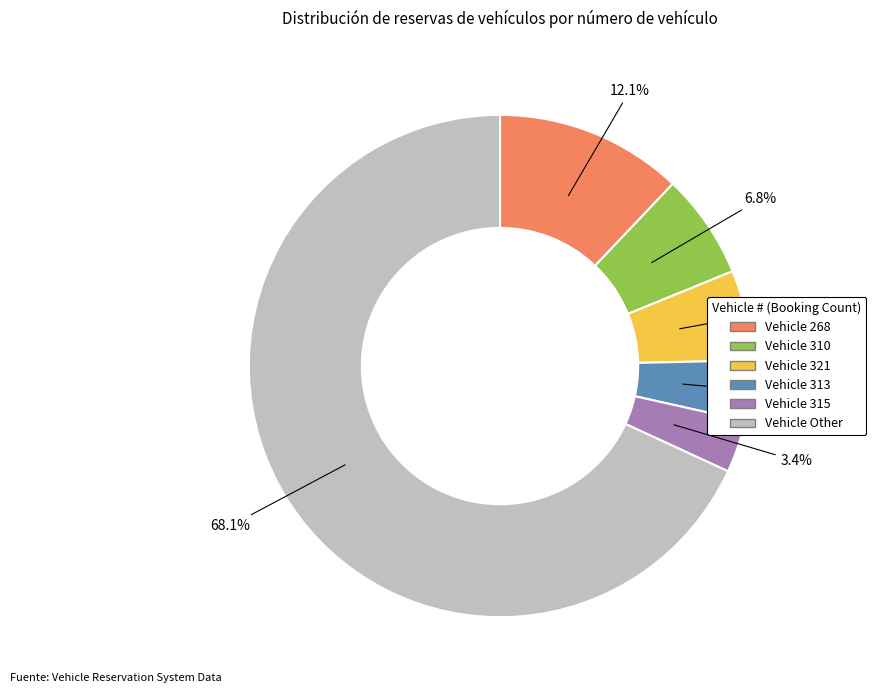

Does any single category account for the majority?

Yes